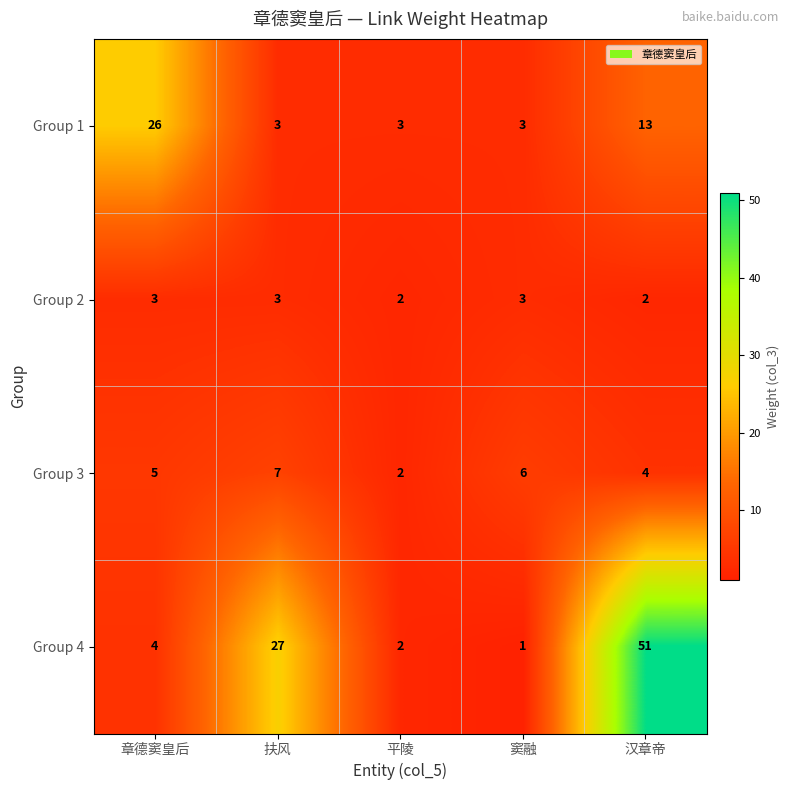

List the series in order of their overall mean, highest first.

Group 4, Group 1, Group 3, Group 2